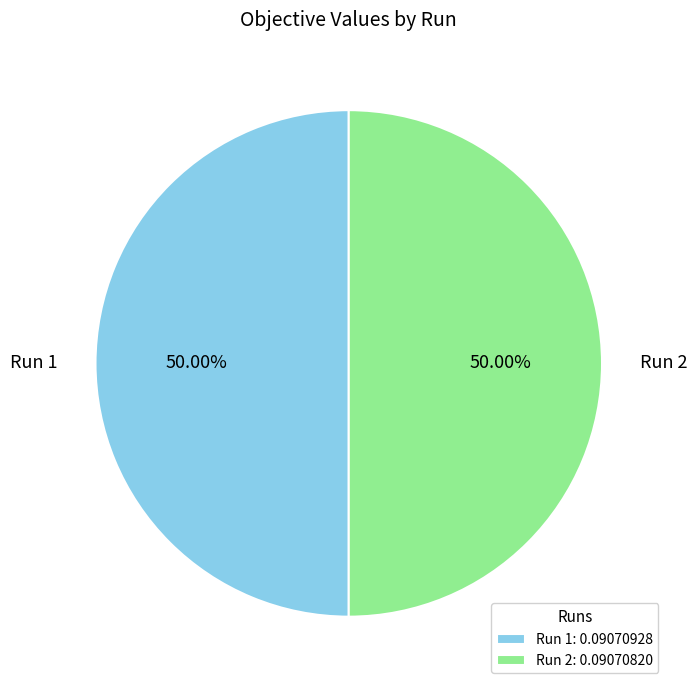

To the nearest percent, what percentage of the pie is Run 2?

50%